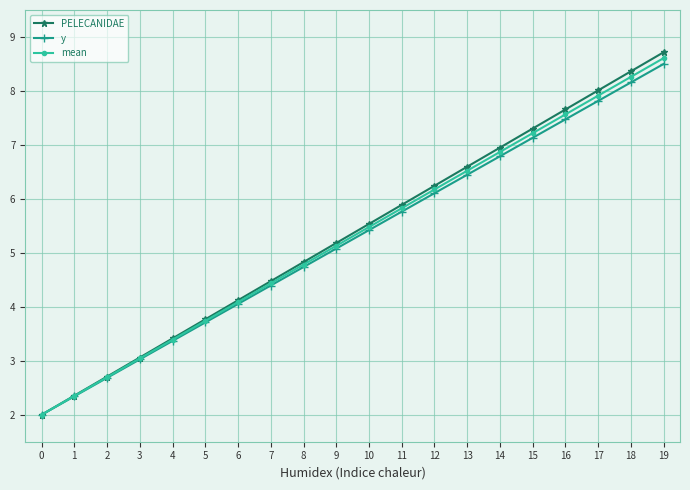

Which series has the widest spread of values?

PELECANIDAE